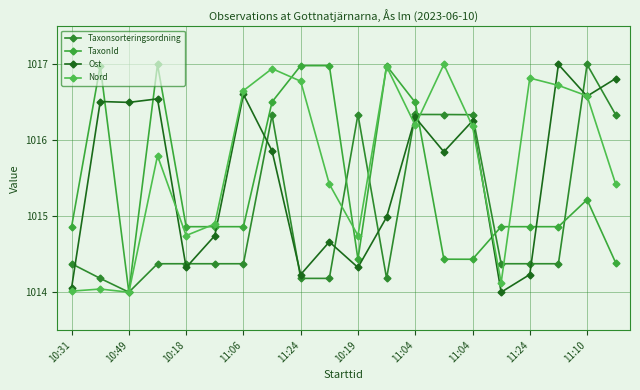

What is the sum of all TaxonId values?

20308.9